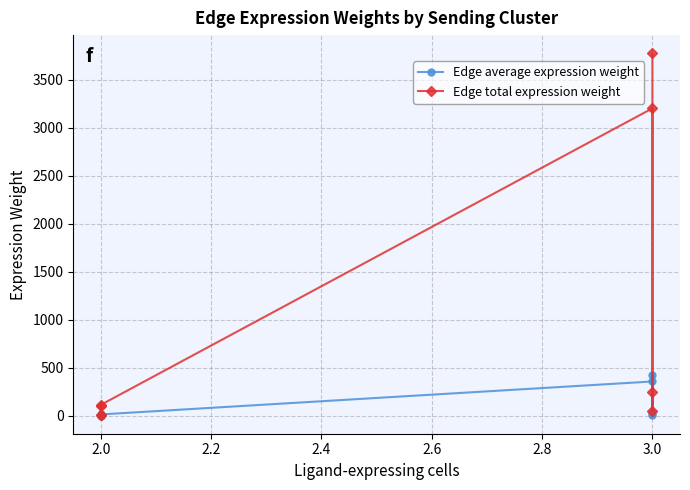

True or false: Edge total expression weight and Edge average expression weight intersect in this chart.

False